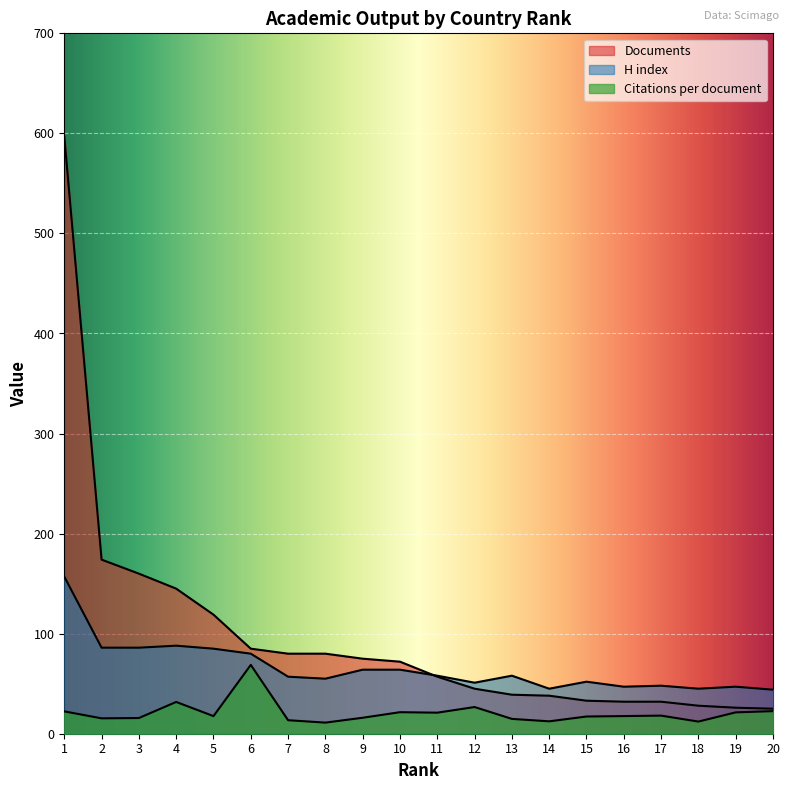

What is the value of the Documents point at the 1st from the left?

597.0